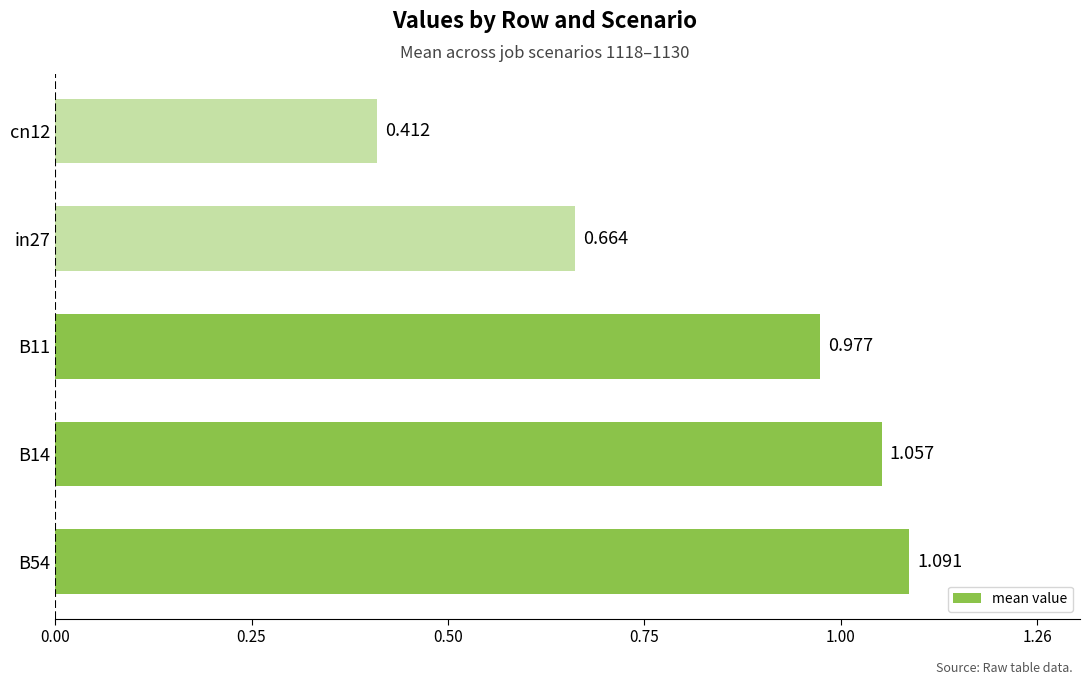

How many categories are shown in the chart?

5